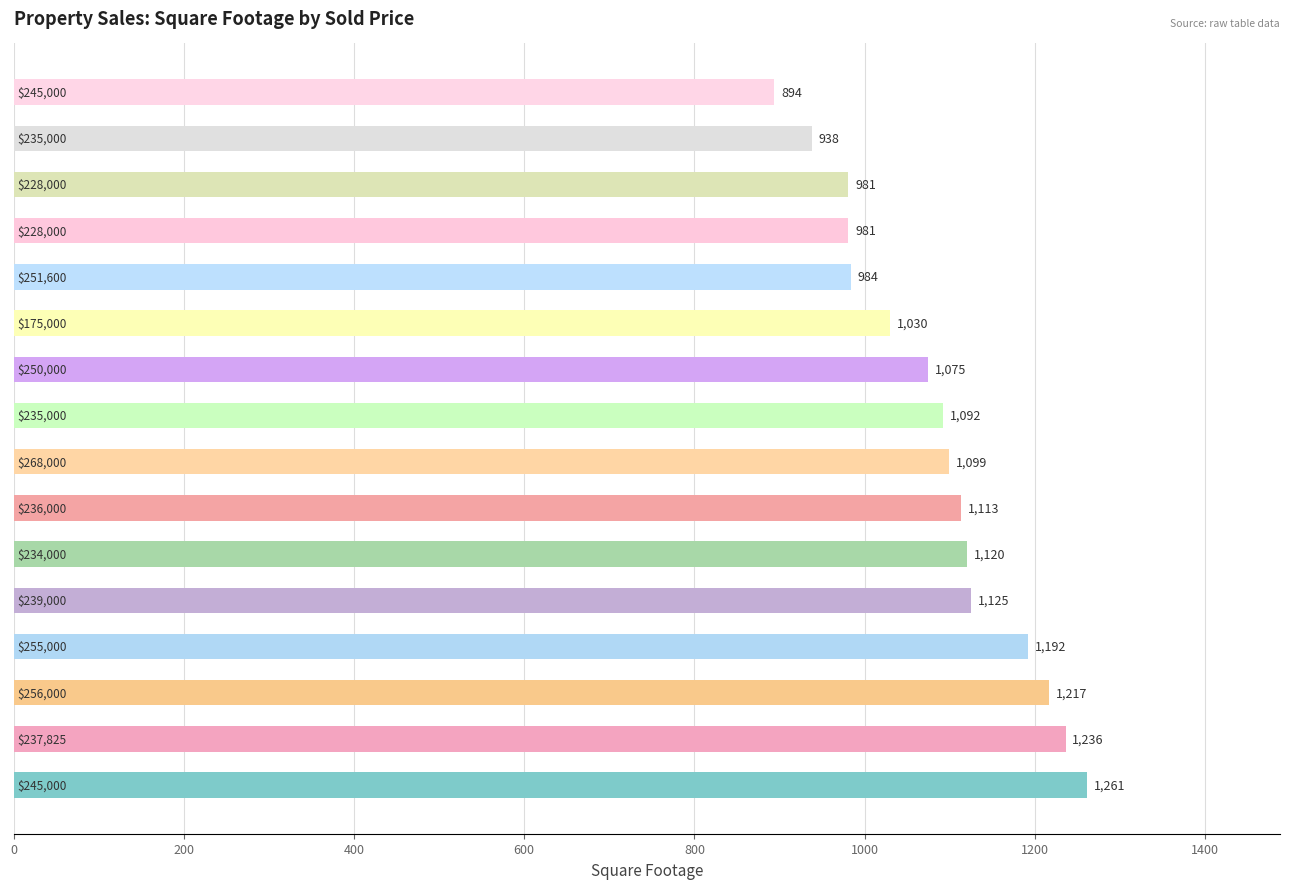

Reading top to bottom, what are all the values shown in this chart?

894	938	981	981	984	1030	1075	1092	1099	1113	1120	1125	1192	1217	1236	1261